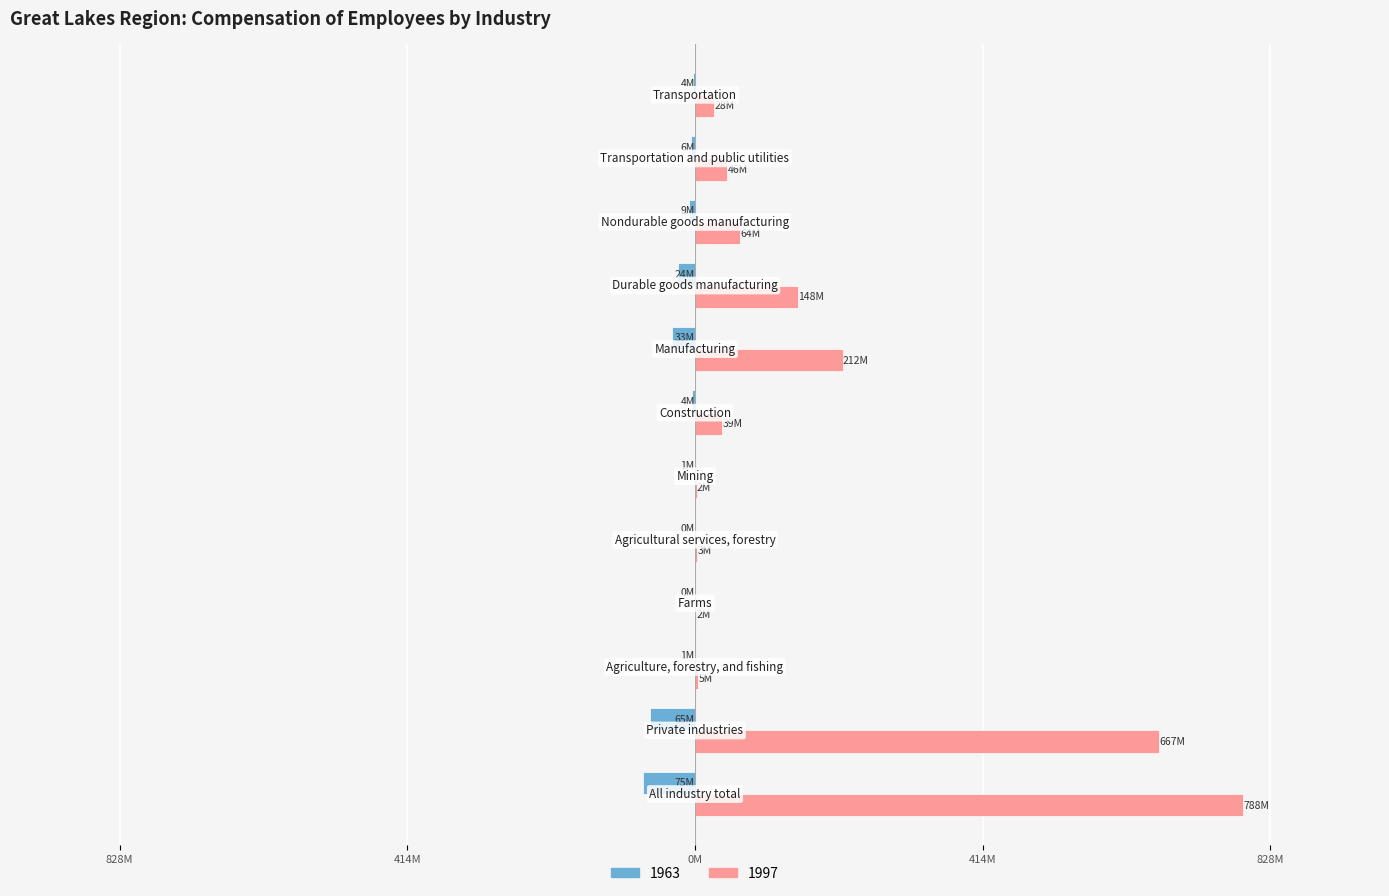

What are all the series names shown in the legend?

1963, 1997